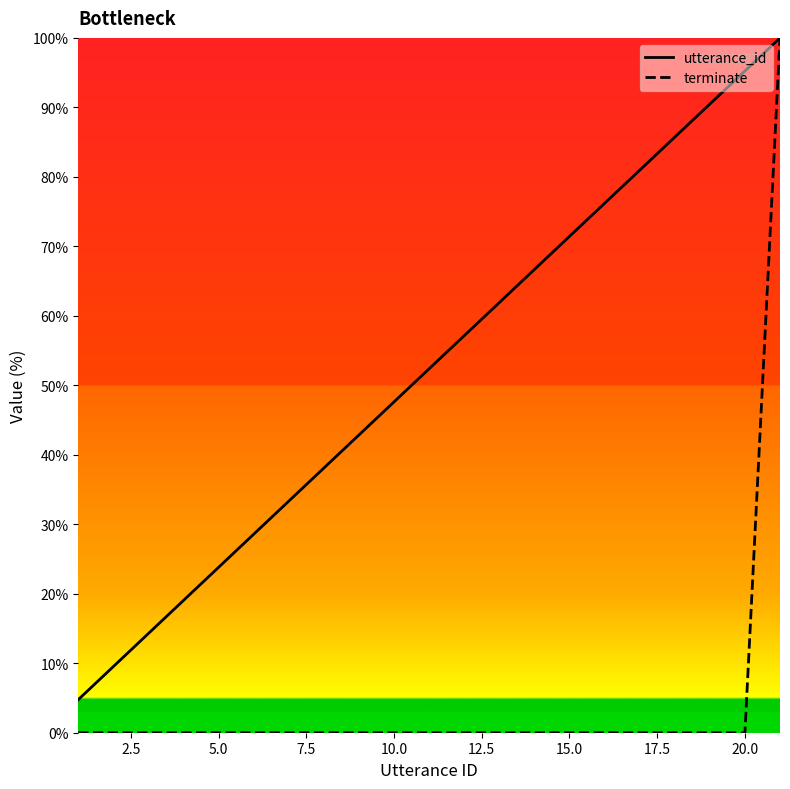

At 17.5, list the series in order from largest to smallest.

utterance_id, terminate